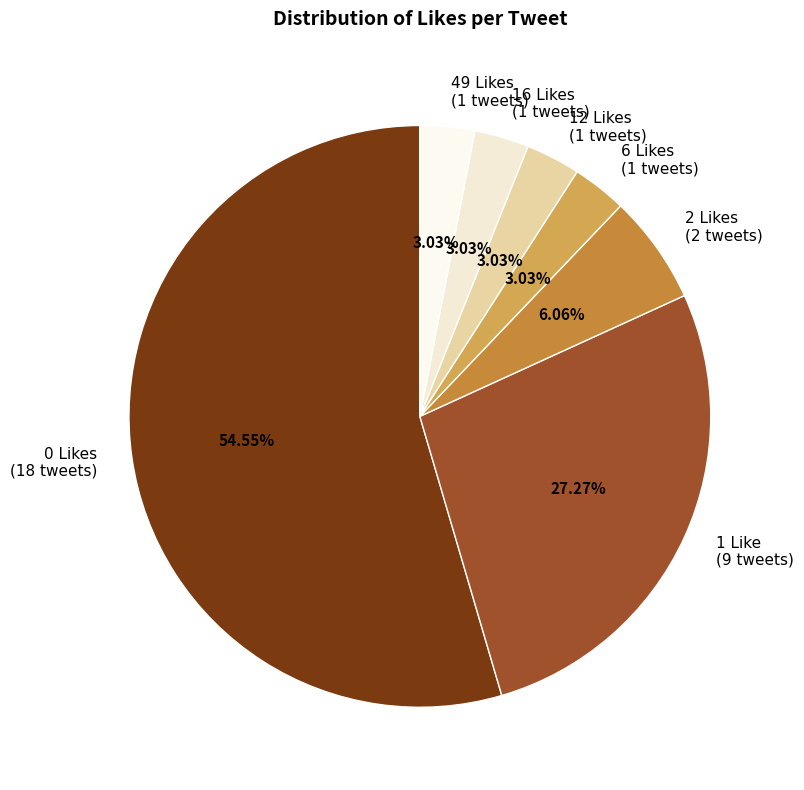

Is 6 Likes the majority of the pie?

No